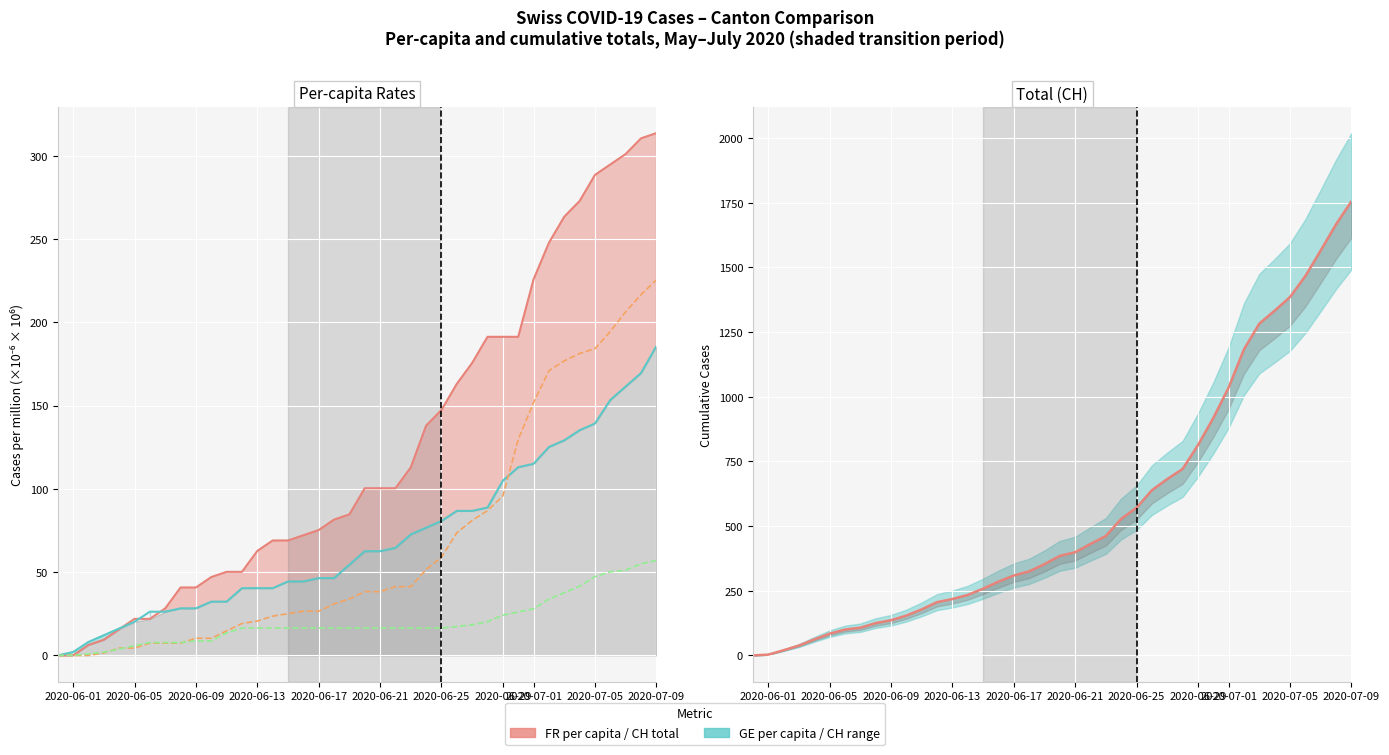

What is the difference between the maximum and second lowest values in the GE per capita (×10⁻⁶) series?

183.7